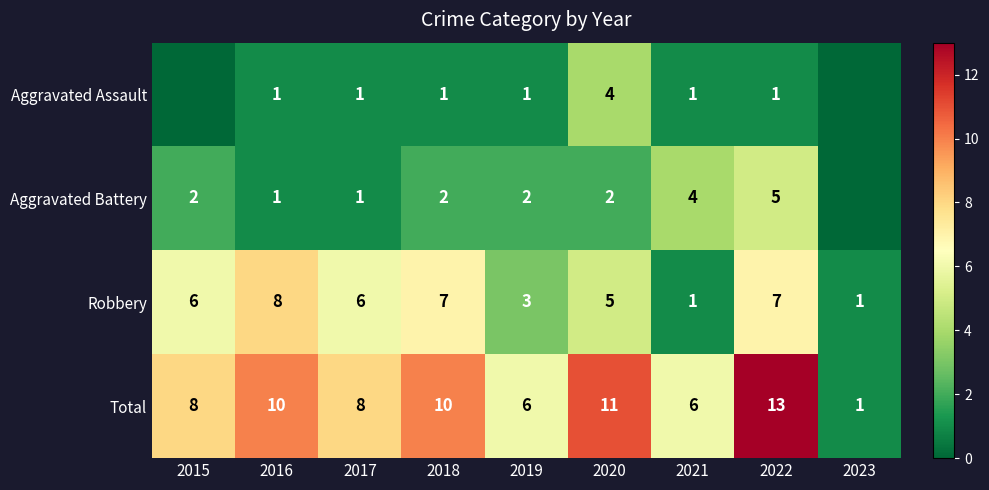

The value of Aggravated Assault at 2018 is 1. True or false?

True